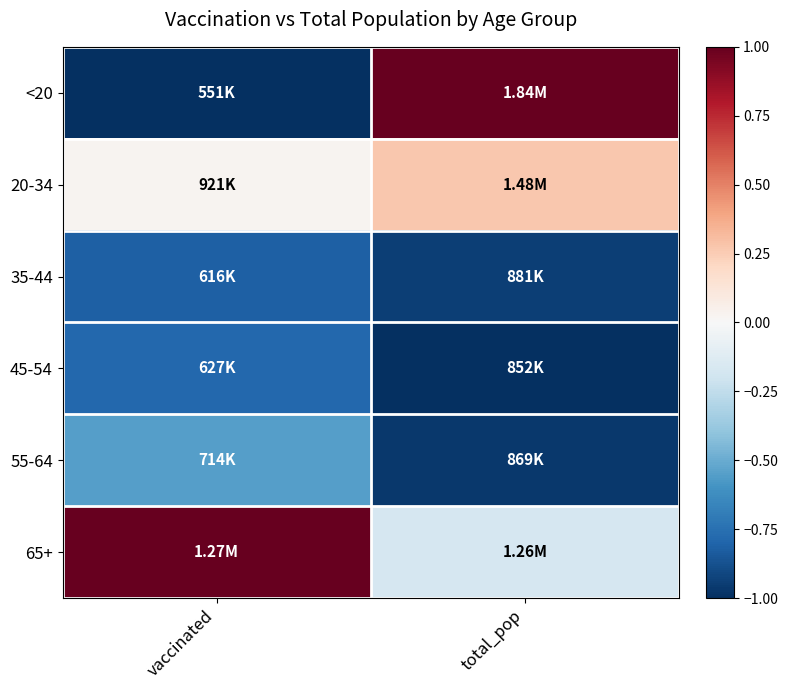

At which category is the sum across all series the highest?

total_pop